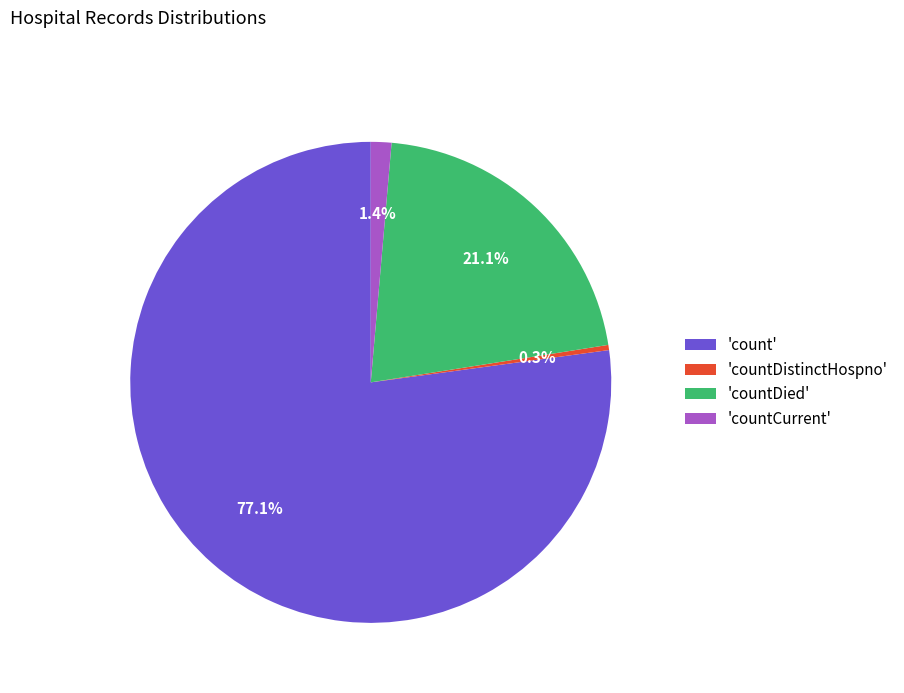

How many segments does this pie chart have?

4